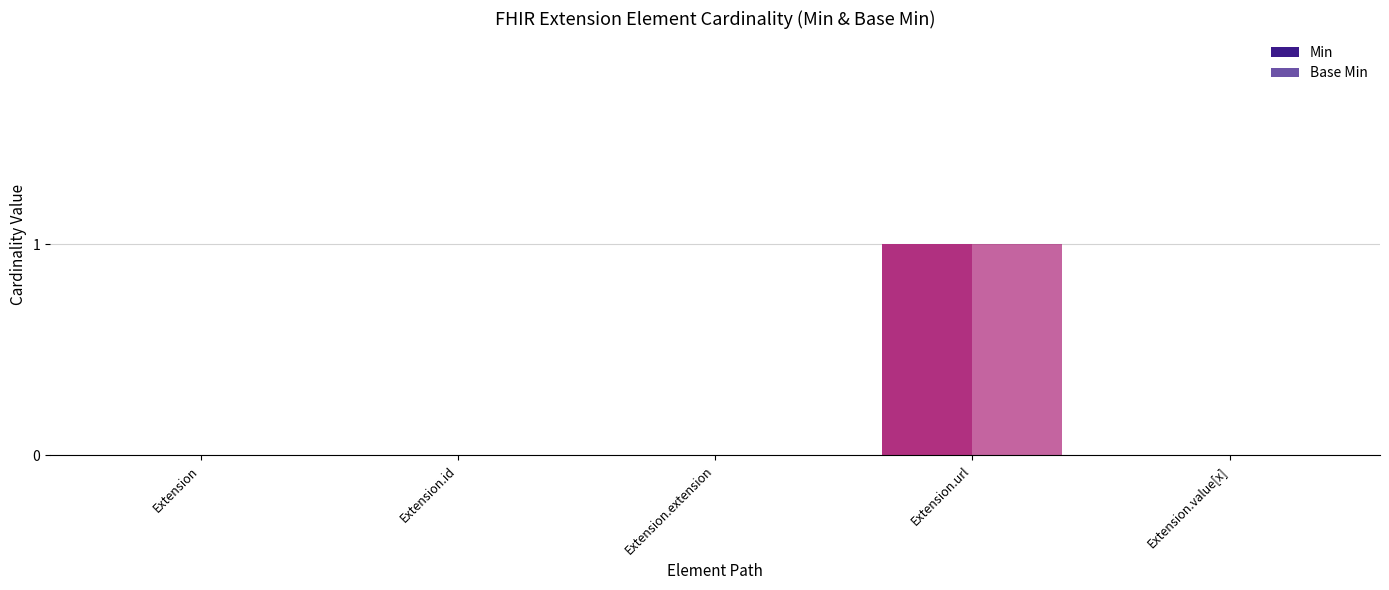

Reading right to left, extract all data points from this chart.

Min: Extension.value[x]=0	Extension.url=1	Extension.extension=0	Extension.id=0	Extension=0
Base Min: Extension.value[x]=0	Extension.url=1	Extension.extension=0	Extension.id=0	Extension=0